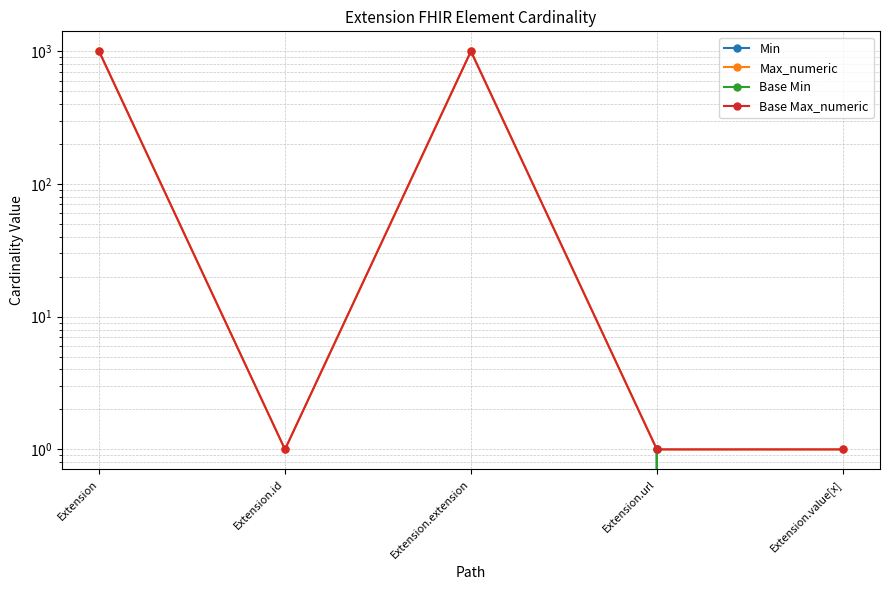

Reading left to right, extract all data points from this chart.

Min: 0	0	0	1	0
Max_numeric: 999	1	999	1	1
Base Min: 0	0	0	1	0
Base Max_numeric: 999	1	999	1	1